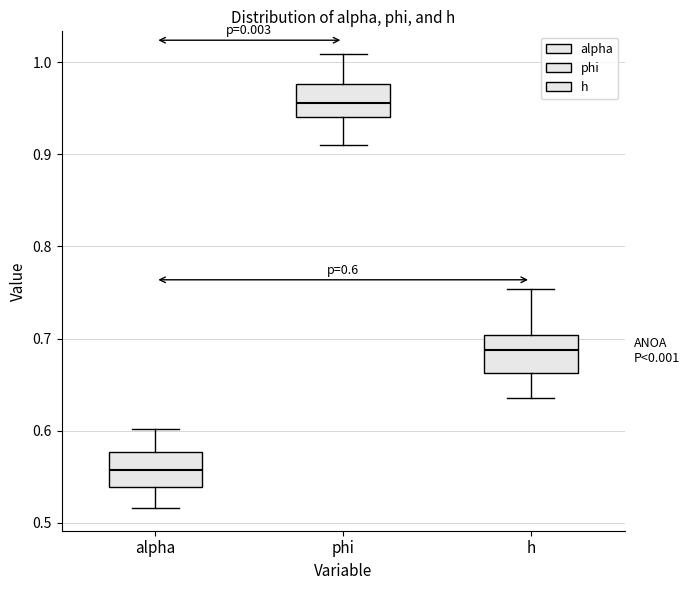

Which box's median line is the lowest?

alpha